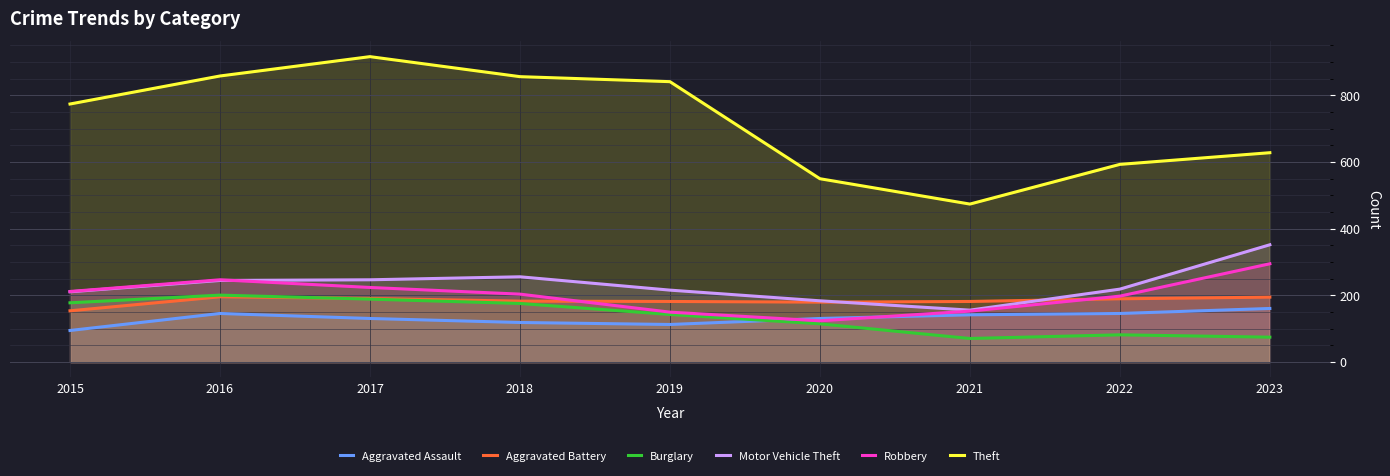

Which category has the highest value in the Robbery series?

2023